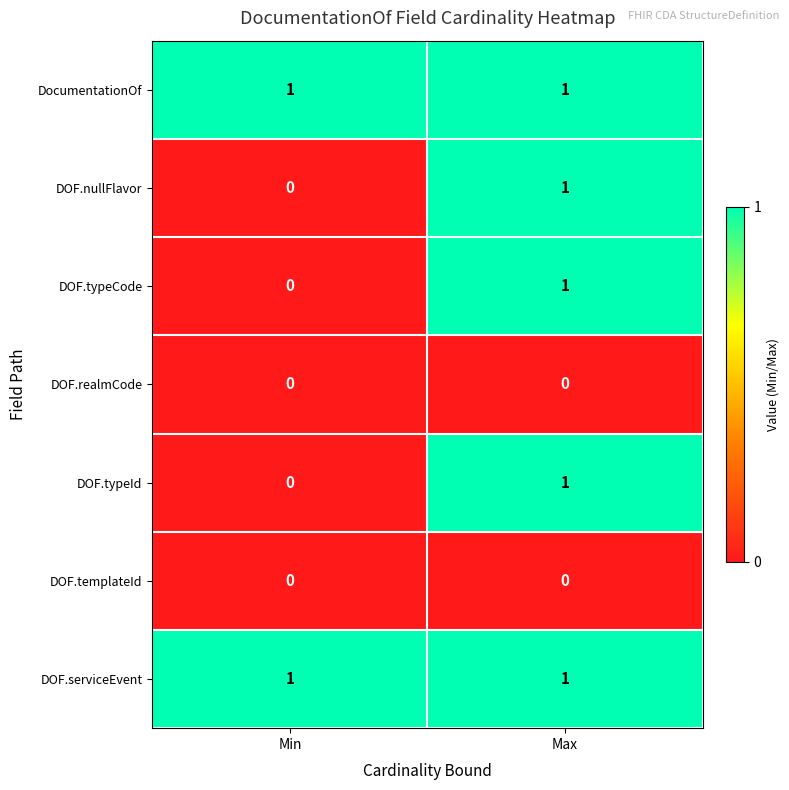

Reading left to right, list all the values displayed in this chart.

DocumentationOf: 1	1
DOF.nullFlavor: 0	1
DOF.typeCode: 0	1
DOF.realmCode: 0	0
DOF.typeId: 0	1
DOF.templateId: 0	0
DOF.serviceEvent: 1	1